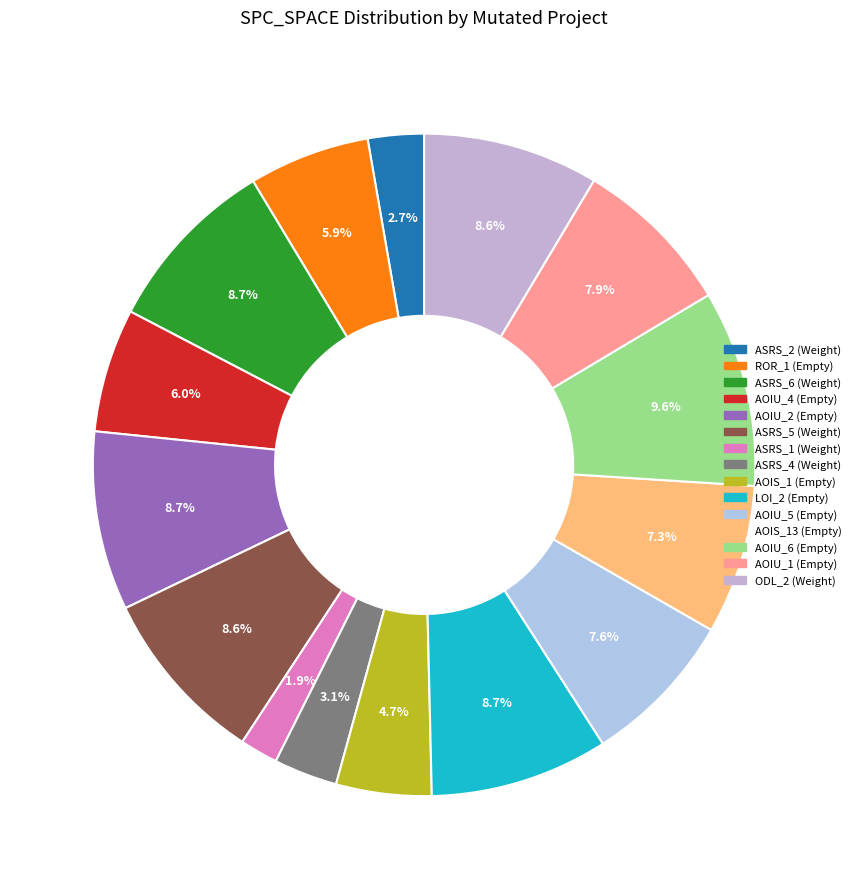

Count the number of slices in the pie.

15